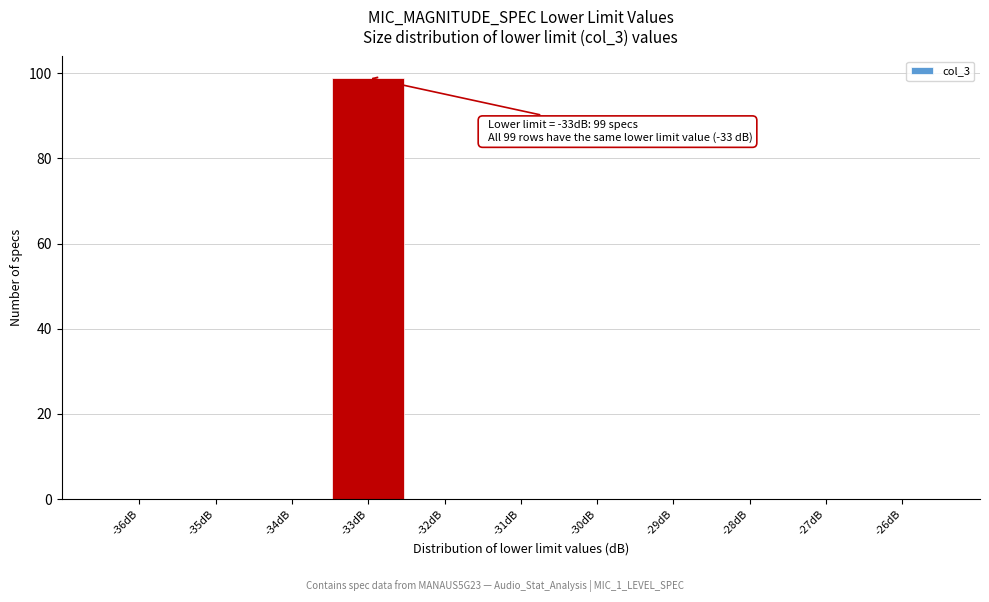

Which range on the x-axis has the tallest bar?

-33.5 to -32.5